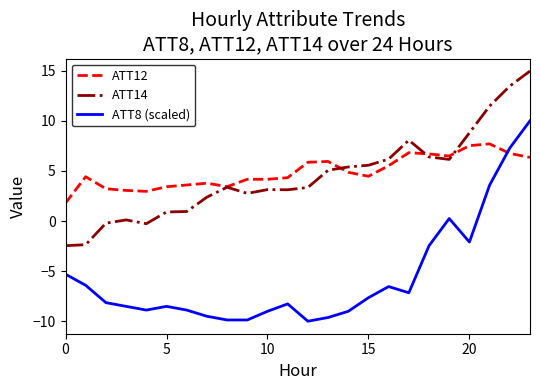

What is the maximum value shown in the chart?

15.0